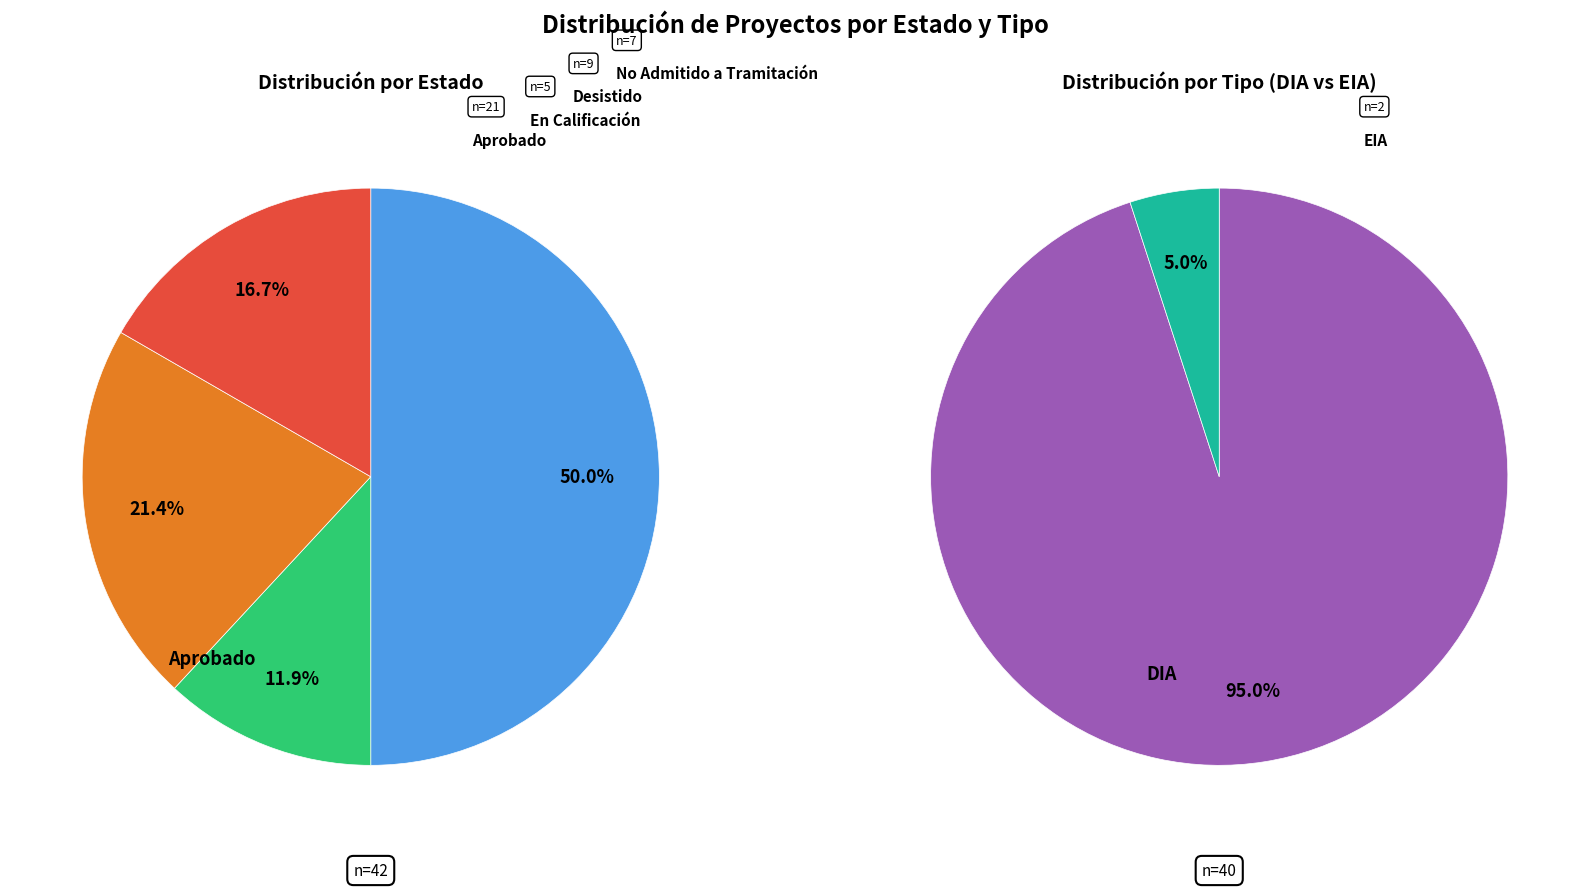

What is the ratio of the value at Aprobado to the value at Desistido?

2.3